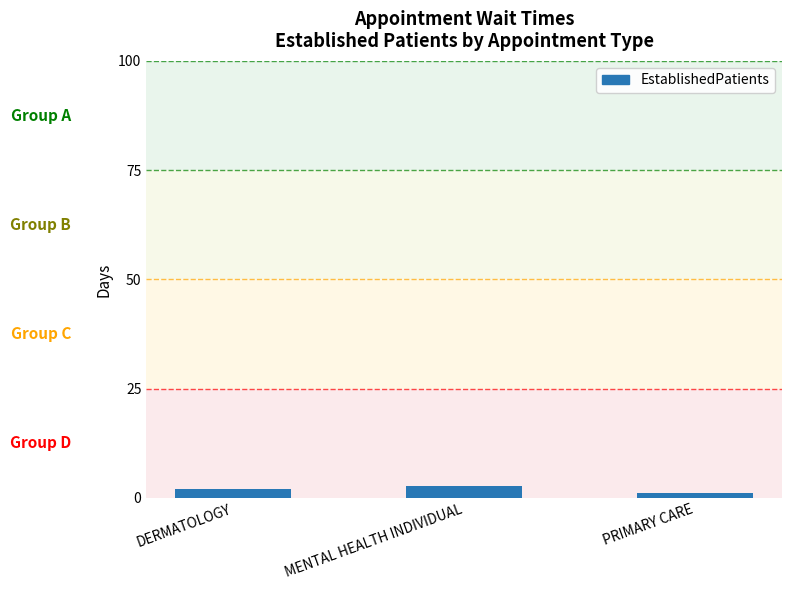

What is the average value?

1.9